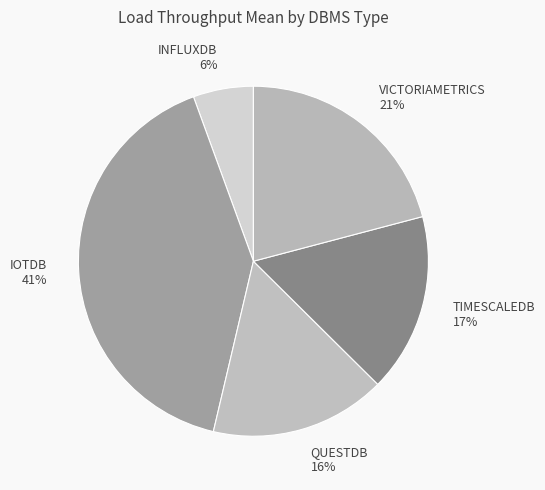

To the nearest percent, what percentage of the pie is TIMESCALEDB?

17%